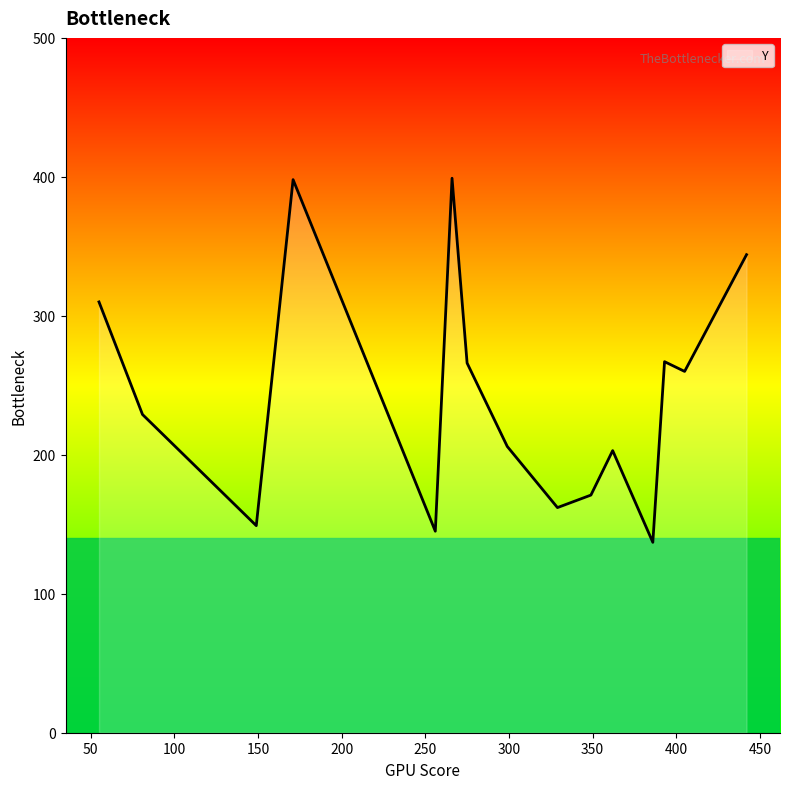

What is the greatest value displayed?

399